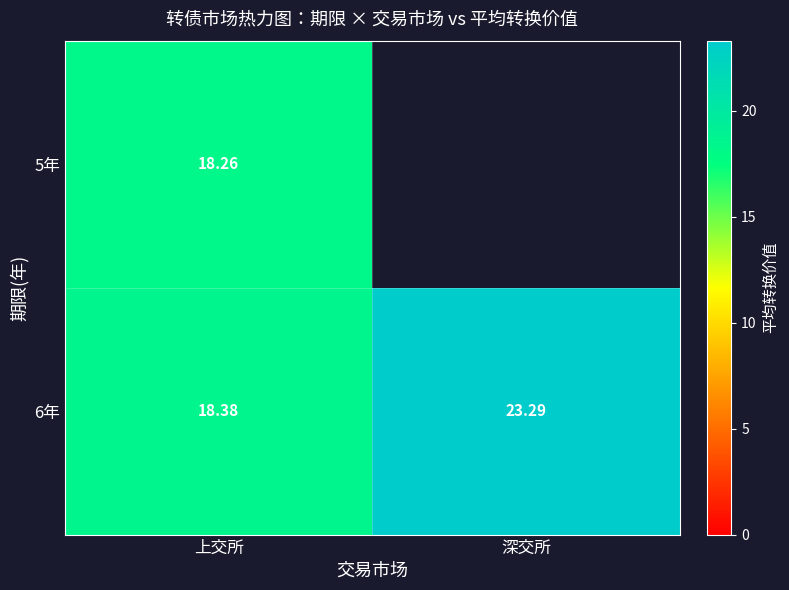

Which label corresponds to the largest value in the chart?

深交所